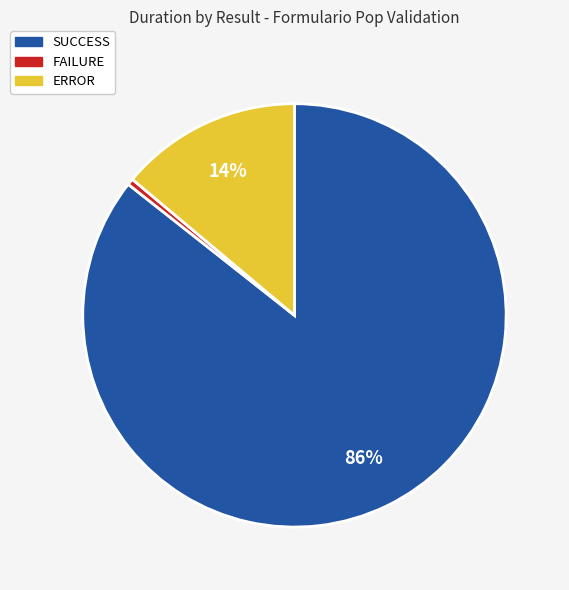

Which slice is the smallest?

FAILURE